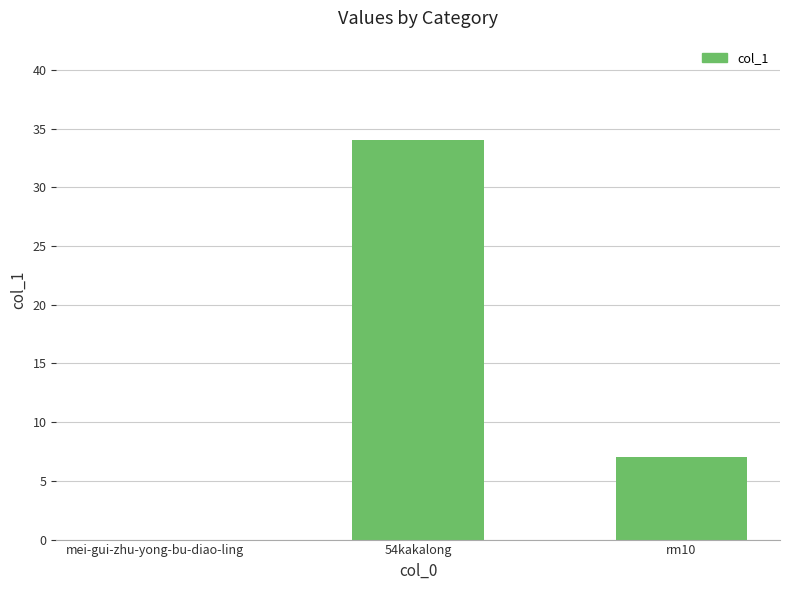

Read the value at rm10.

7